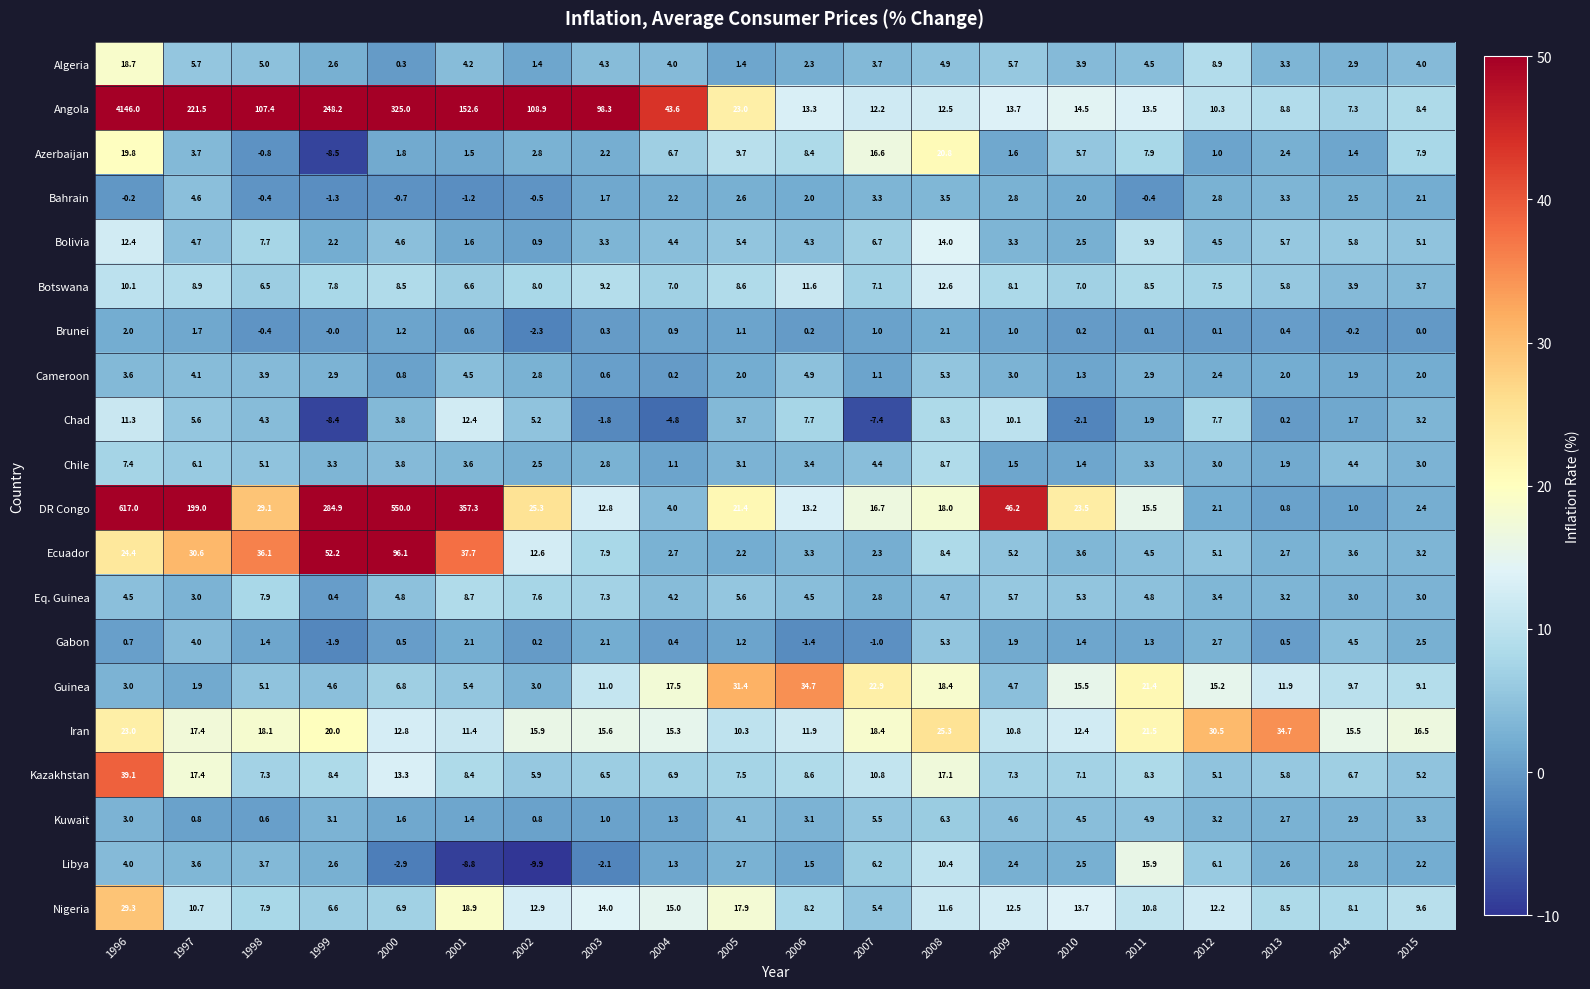

Which label corresponds to the largest value in the chart?

1996